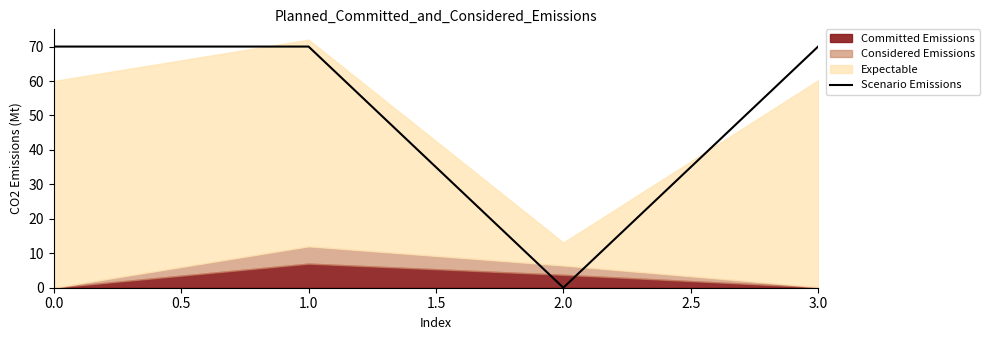

The value of Scenario Emissions at 0.0 is 109. True or false?

False